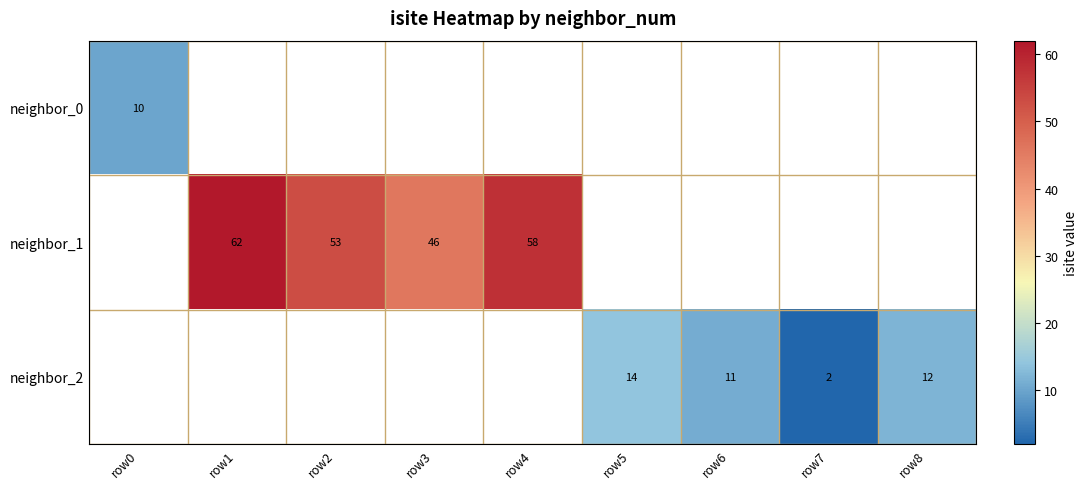

At how many categories does at least one series exceed 40?

4